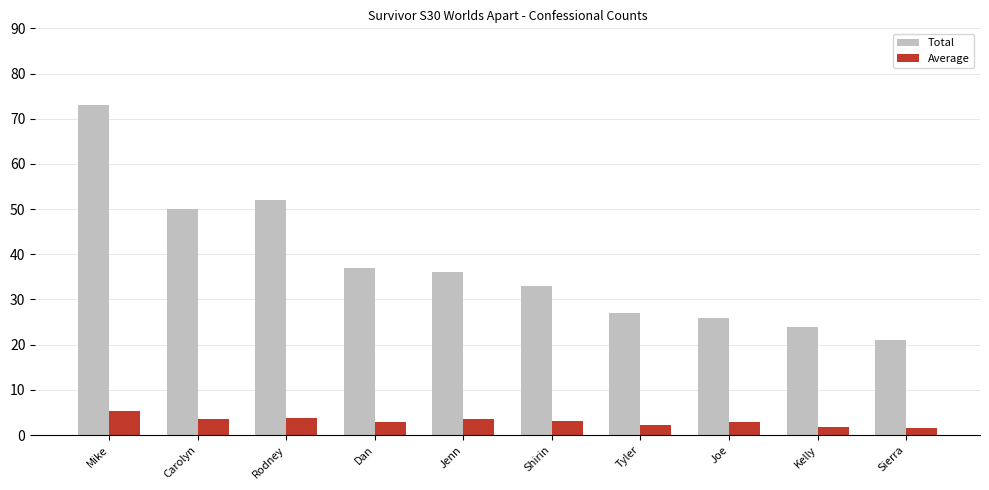

What position from the left is Jenn?

5